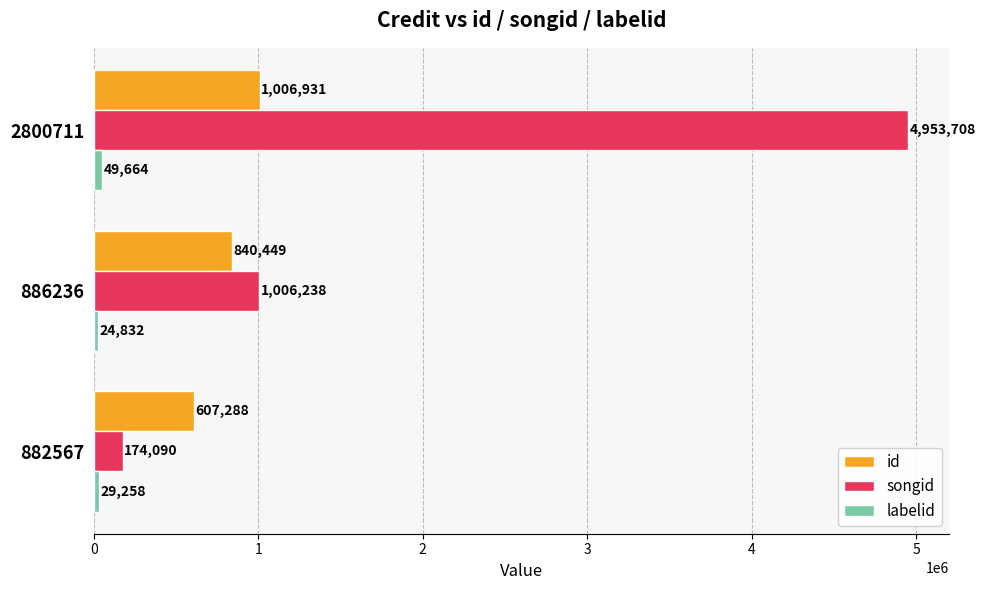

Where is id nearest to the value 807109?

886236